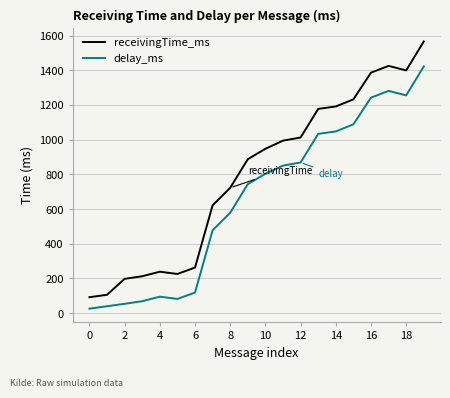

Which series has the widest spread of values?

receivingTime_ms